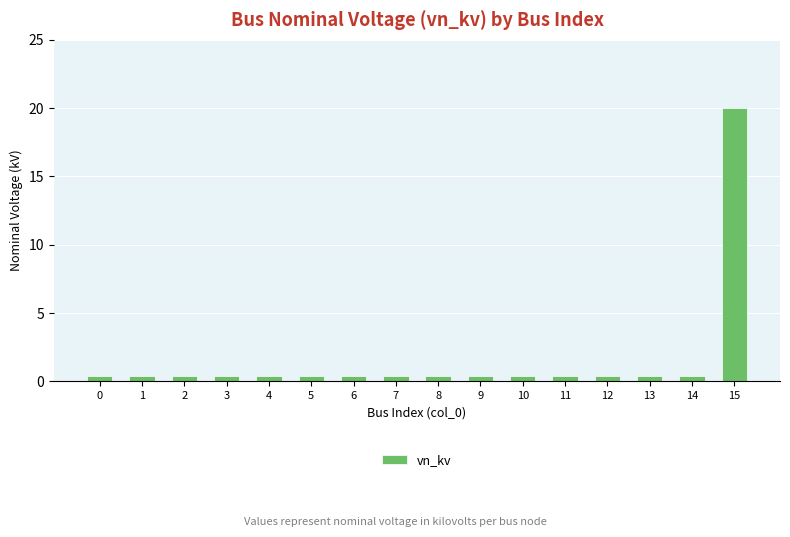

What is the difference between the maximum and minimum values?

19.6